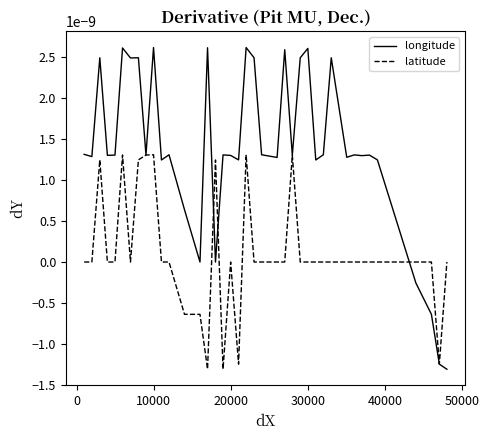

After their last crossing, which series has the higher values: latitude or longitude?

latitude